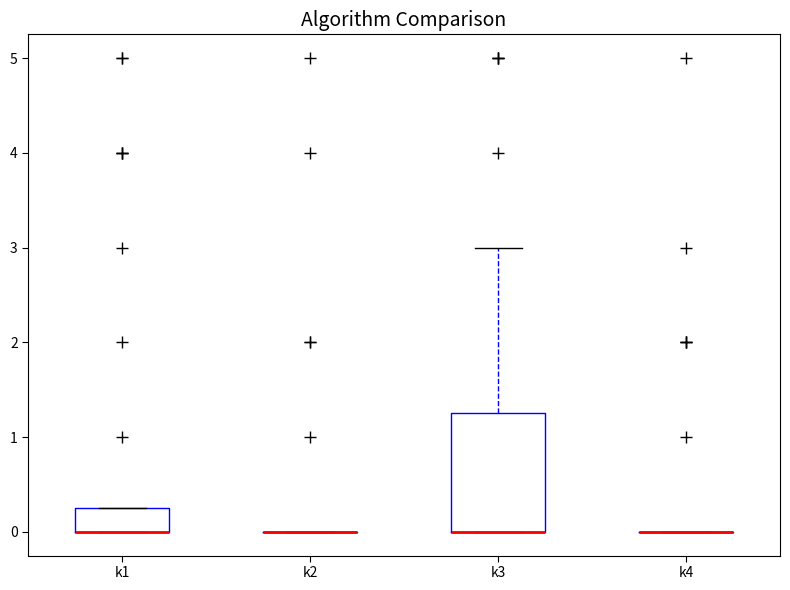

Reading left to right, read every box against the y-axis: the position of its median line, the range the box covers, and the ends of its whiskers. The values are not printed on the chart, so give them approximately, as read against the axis.

k1: median 0.0 (drawn on the box's lower edge), box 0.0 to 0.3, whiskers 0.0 to 0.3
k2: box collapsed to a line at 0.0, whiskers 0.0 to 0.0
k3: median 0.0 (drawn on the box's lower edge), box 0.0 to 1.3, whiskers 0.0 to 3.0
k4: box collapsed to a line at 0.0, whiskers 0.0 to 0.0